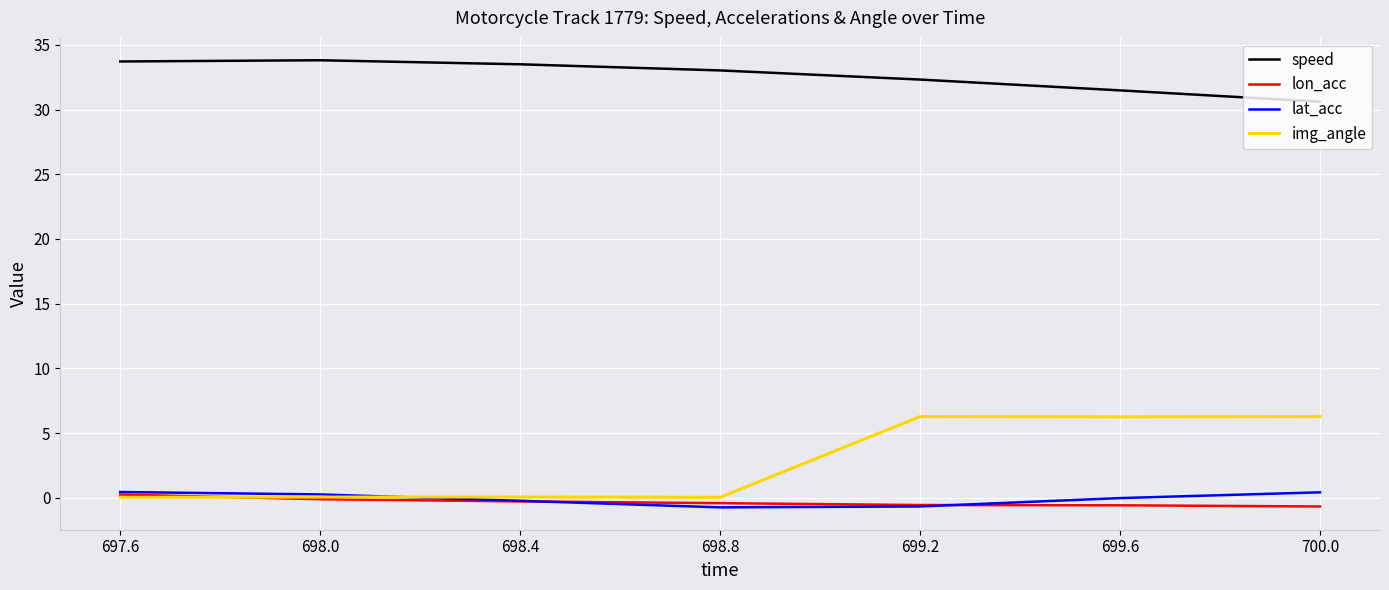

What is the maximum value for lon_acc?

0.3